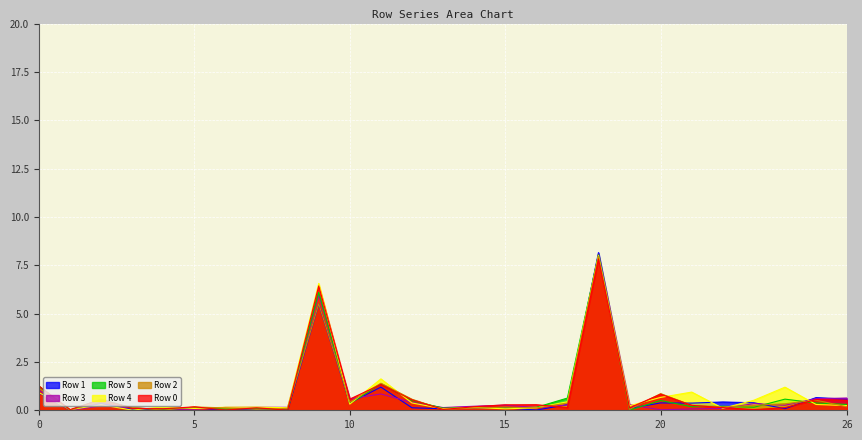

Where is the first local maximum for Row 1?

2